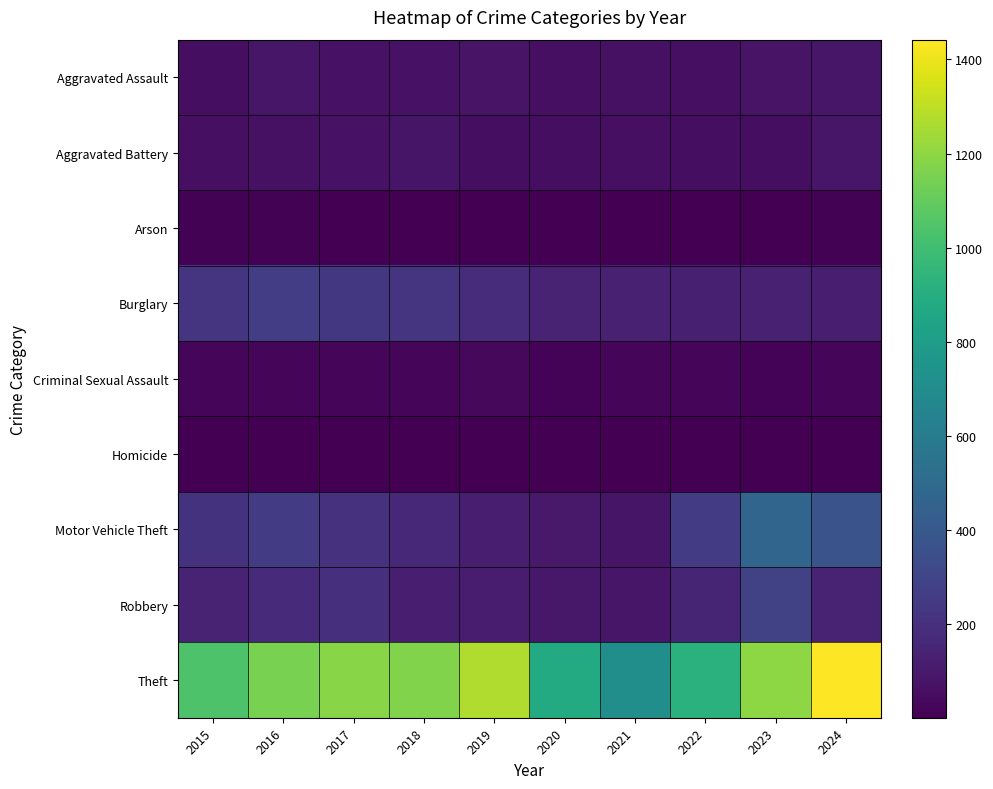

Count the number of categories in the chart.

10